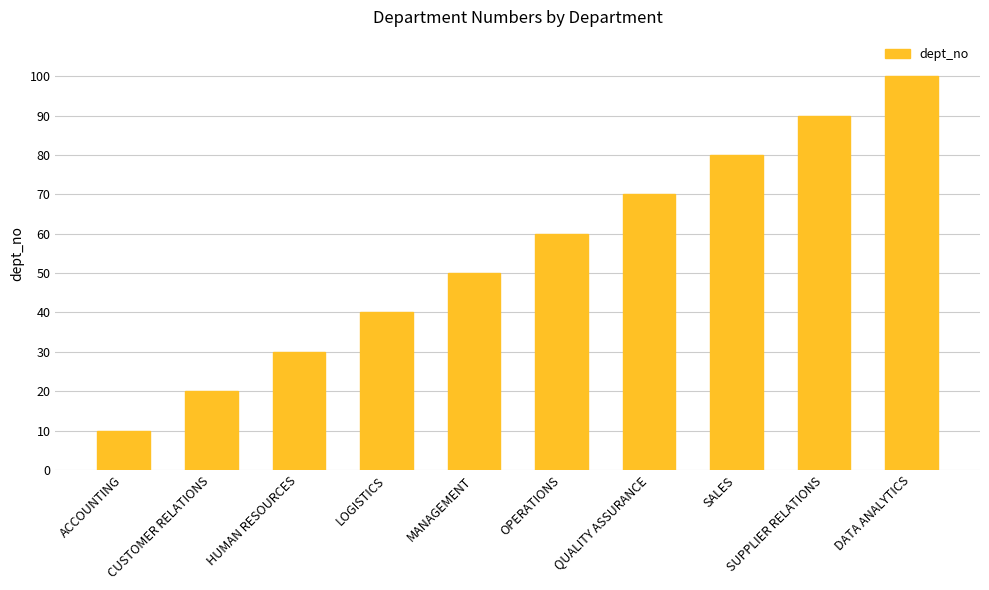

What value does the data have at DATA ANALYTICS?

100